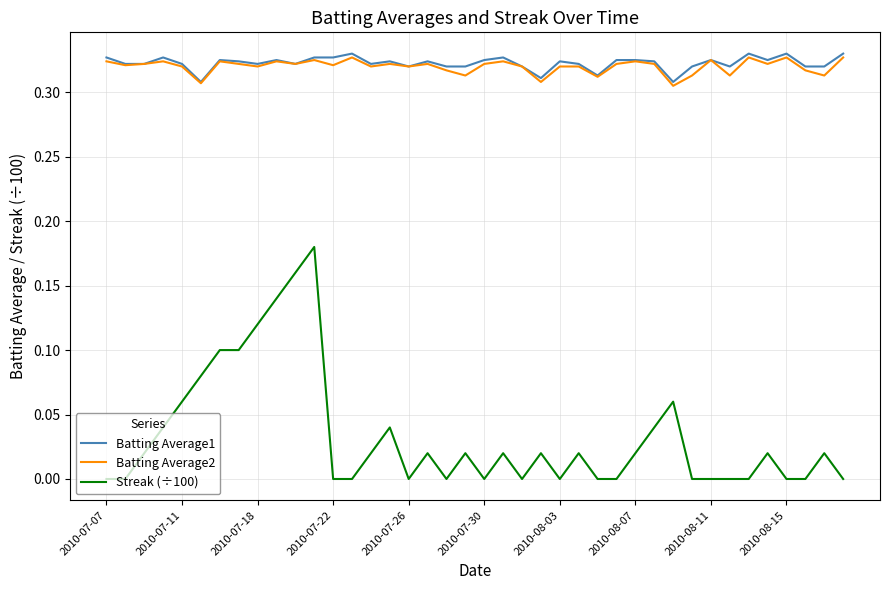

Which series has the largest range (max minus min)?

Streak (÷100)